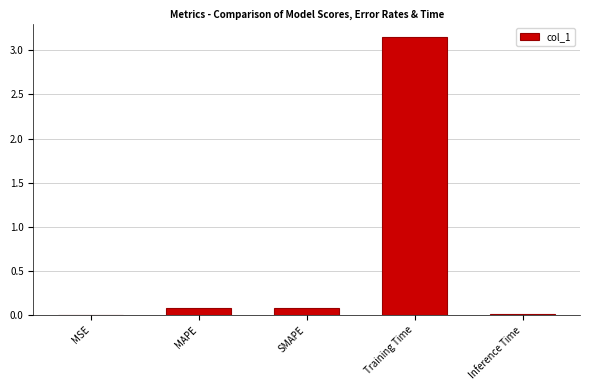

The chart shows a value of 0.1 at MAPE. True or false?

True